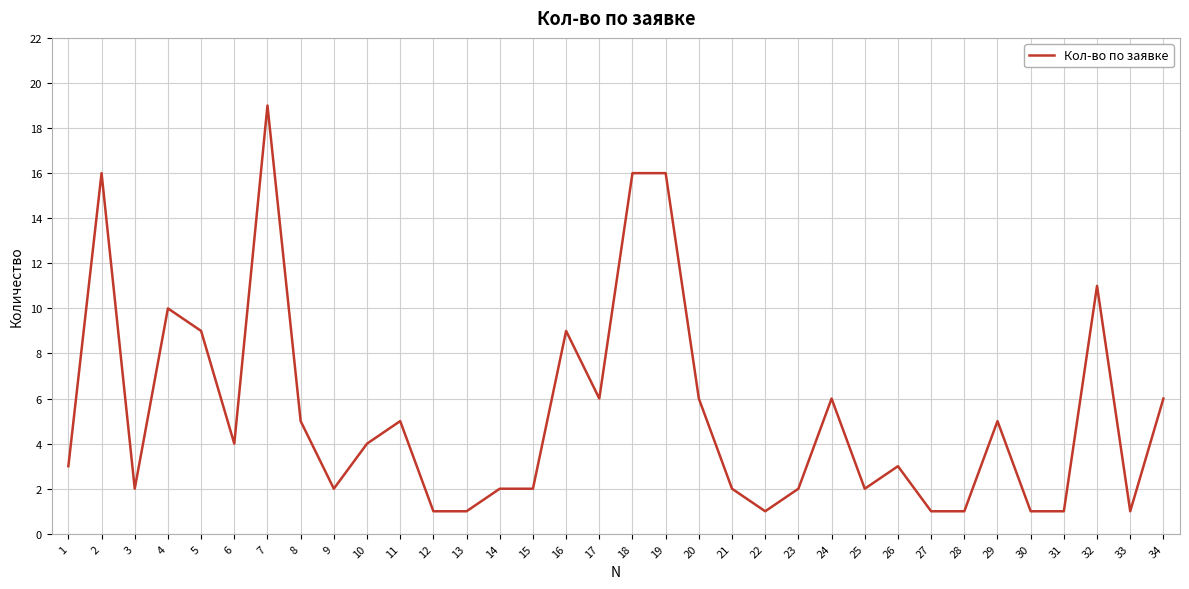

What is the average value?

5